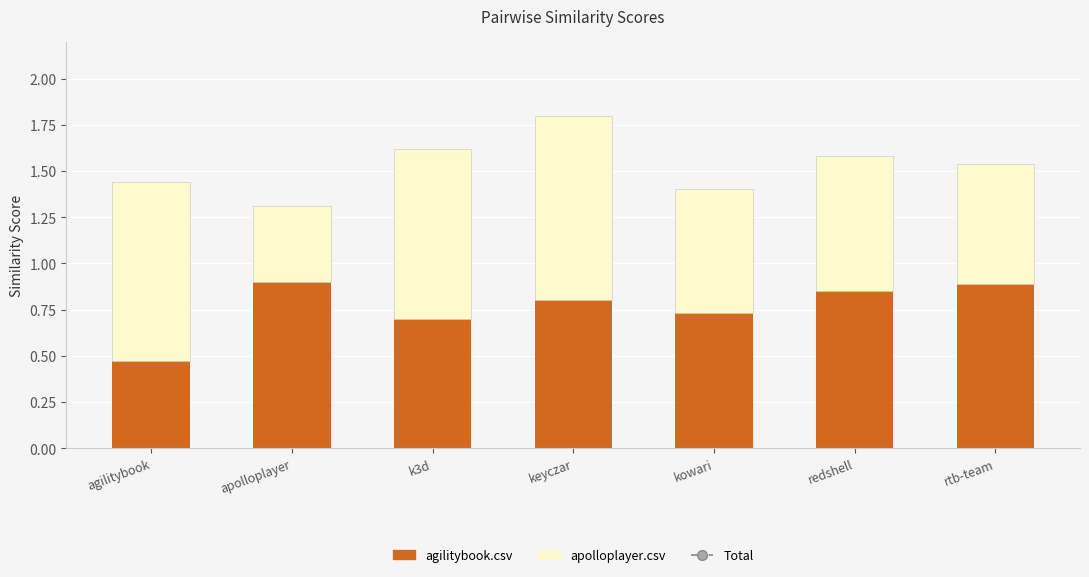

Rank the series by their maximum value, from highest to lowest.

Total, apolloplayer.csv, agilitybook.csv